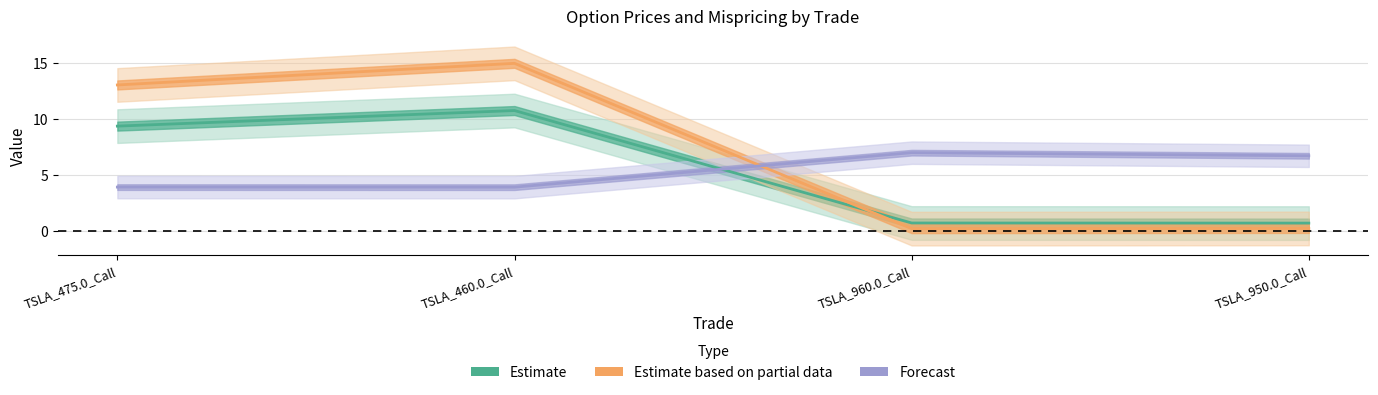

Count the number of data series in this chart.

3